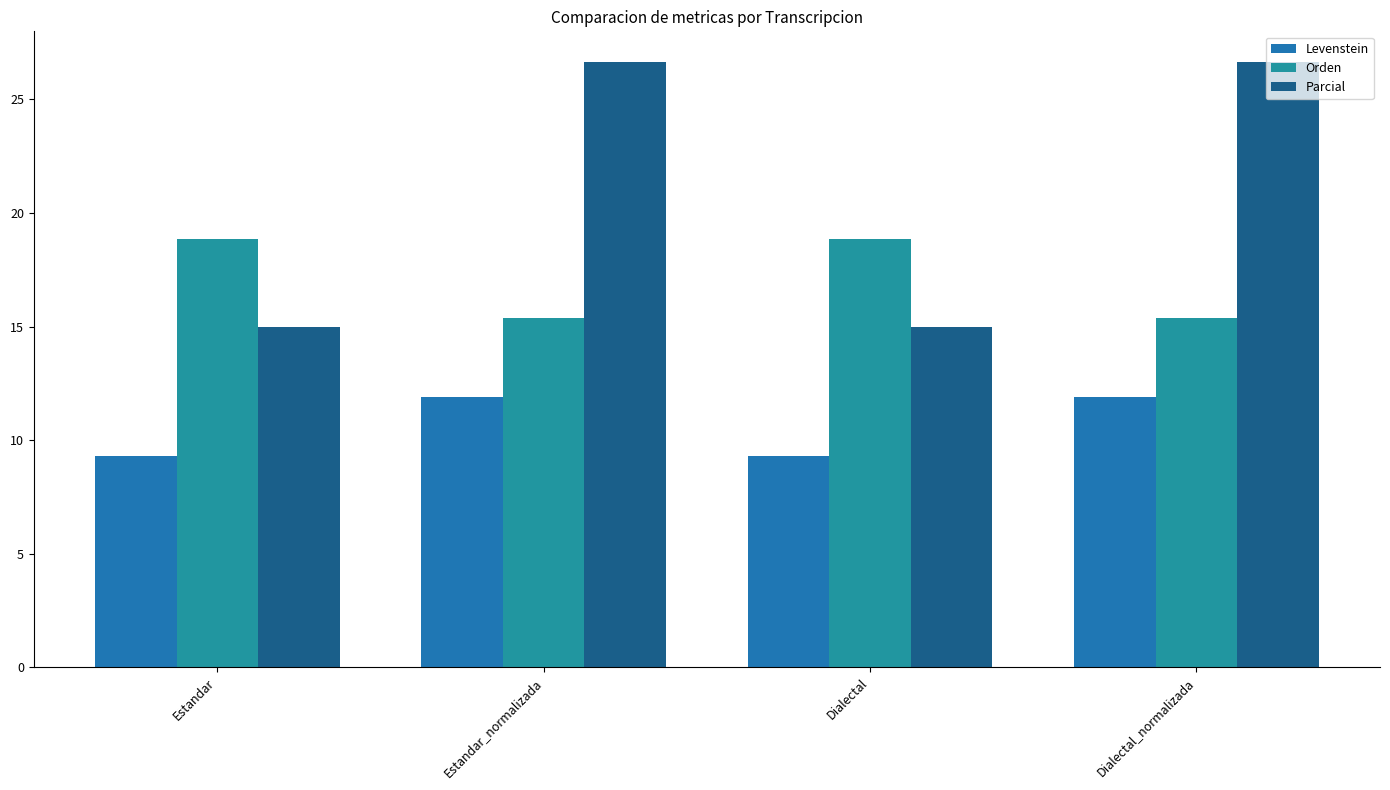

Are the bars horizontal?

No